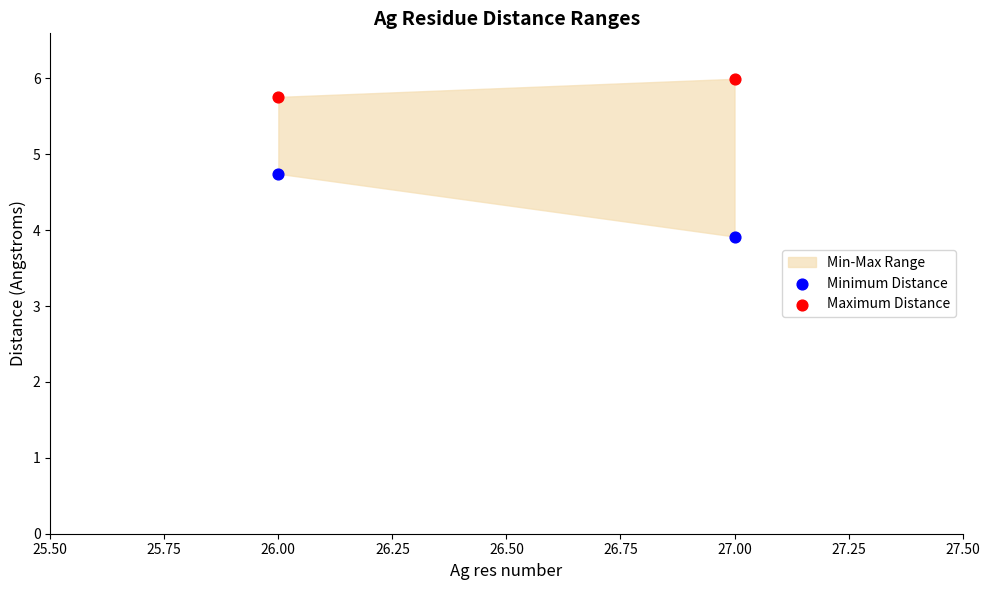

Across all data points, what is the average Y value?

5.1